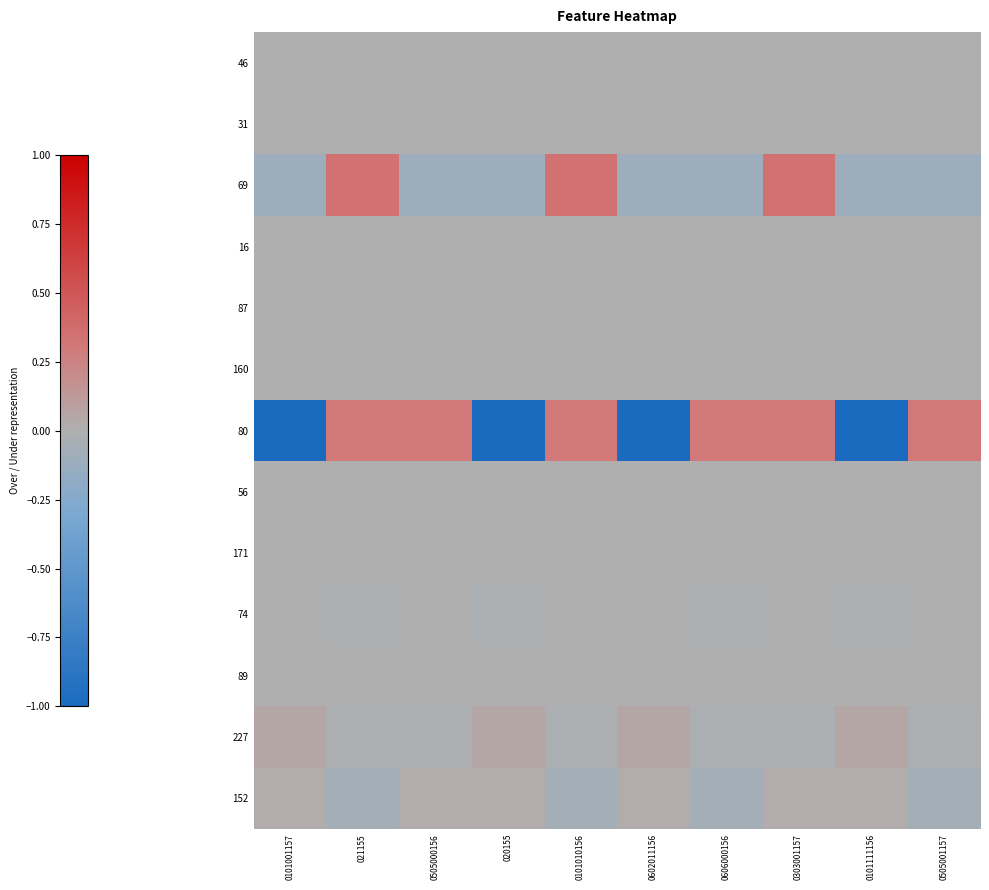

Rank the series by their maximum value, from highest to lowest.

69, 80, 227, 152, 74, 160, 87, 46, 31, 56, 16, 171, 89